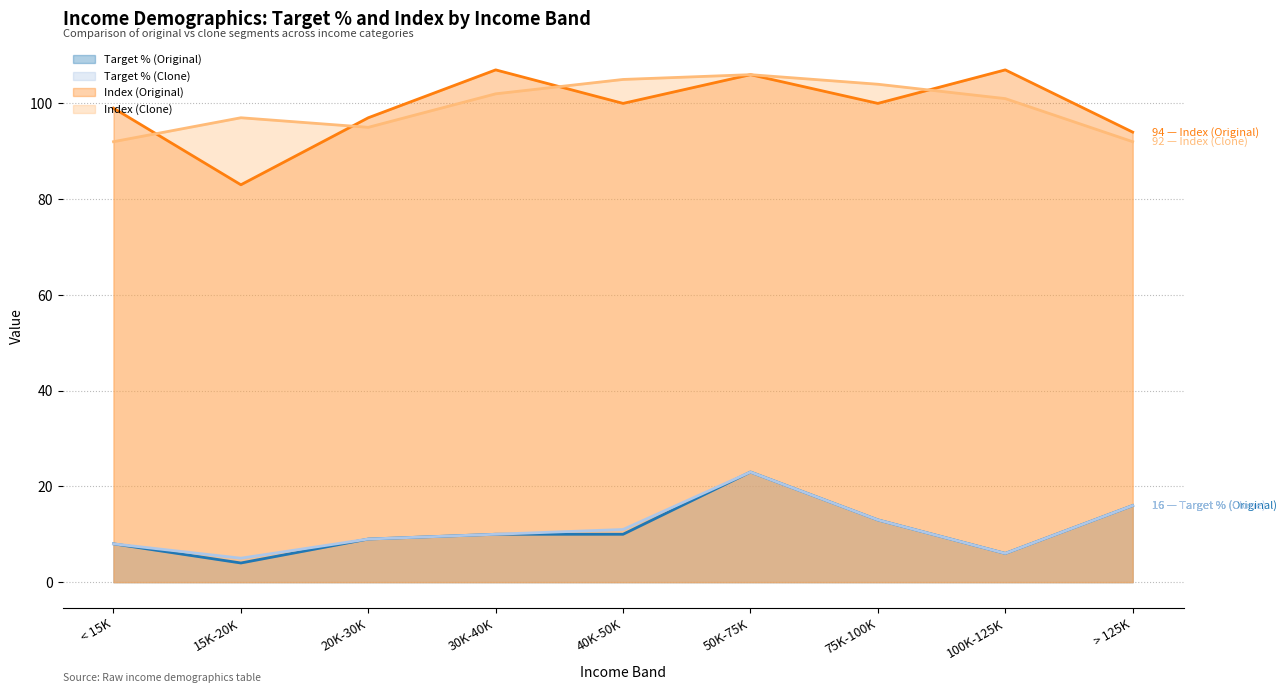

Where does the Index (Clone) series first go above 101?

30K-40K